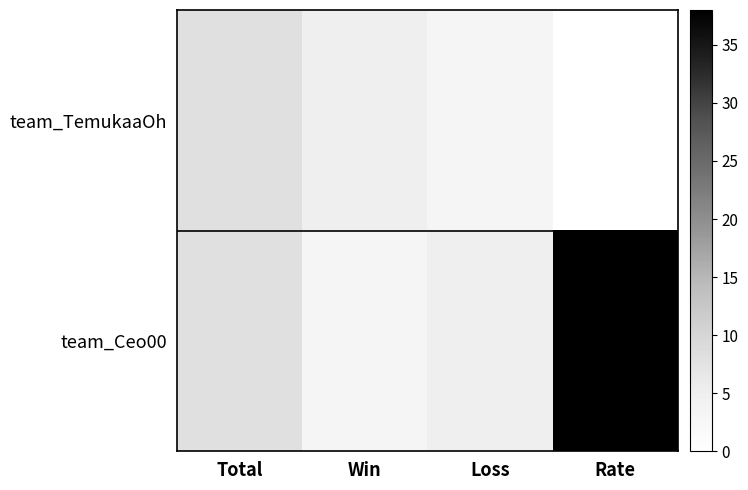

At how many categories does at least one series exceed 27?

1